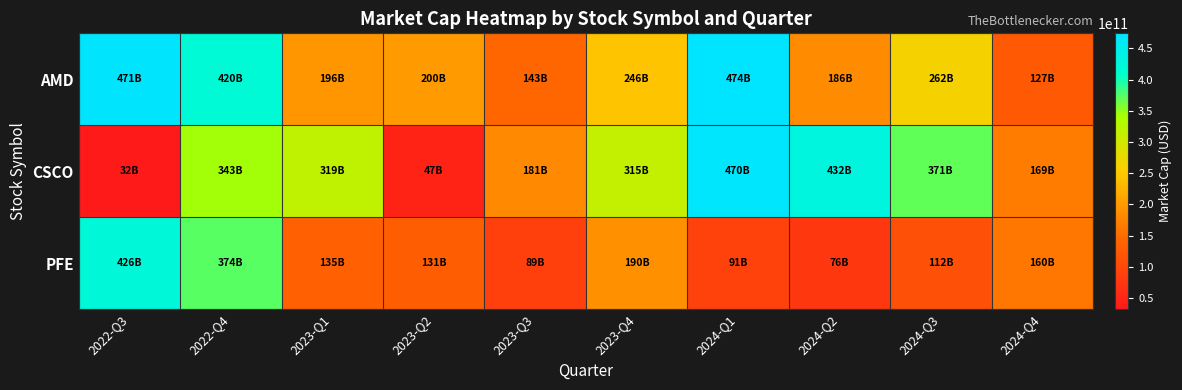

Which has a higher value, 2024-Q4 or 2024-Q1?

2024-Q1